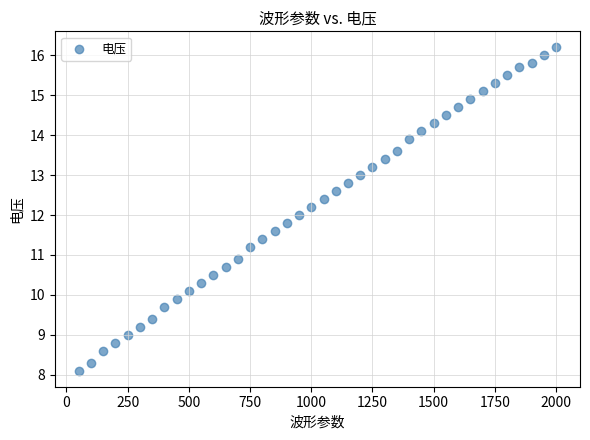

What is the range of X values (max minus min)?

1950.0